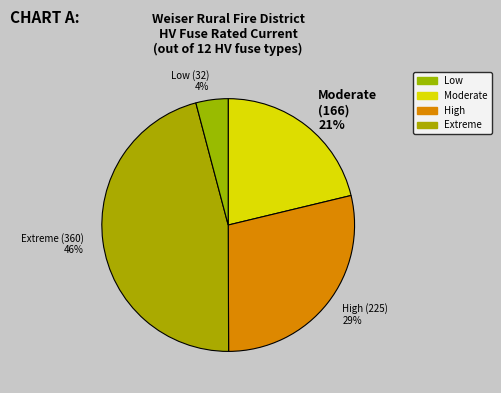

To the nearest percent, what percentage of the pie is Low?

4%